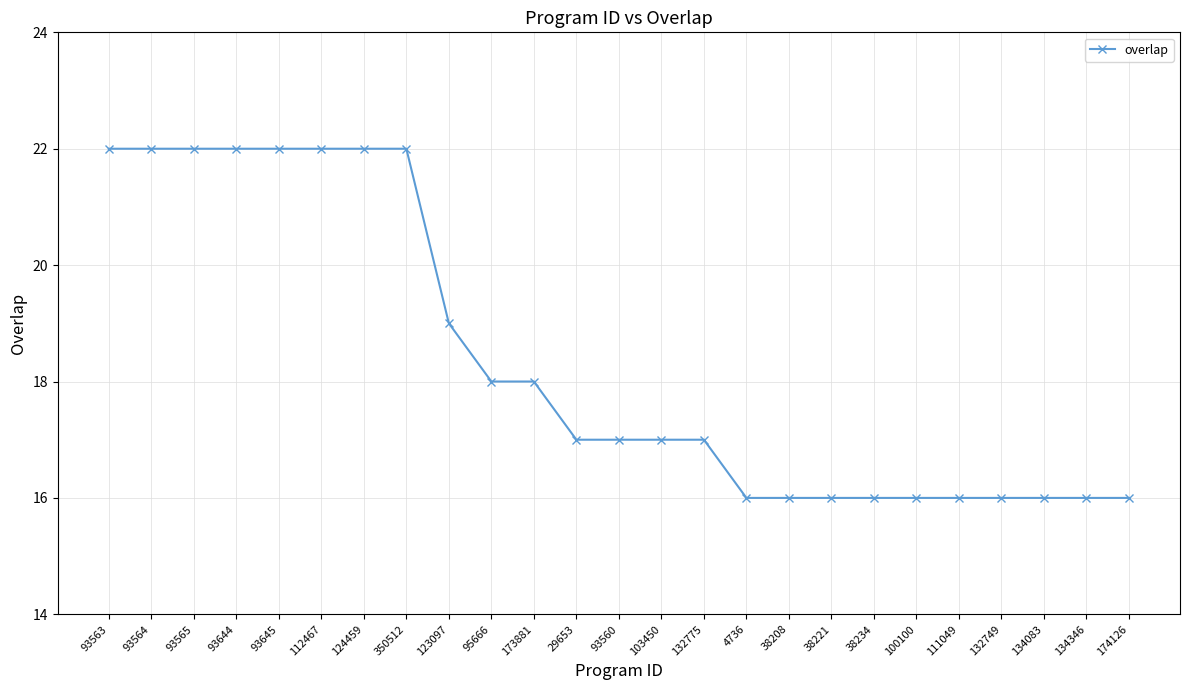

What is the difference between the second highest and minimum values?

6